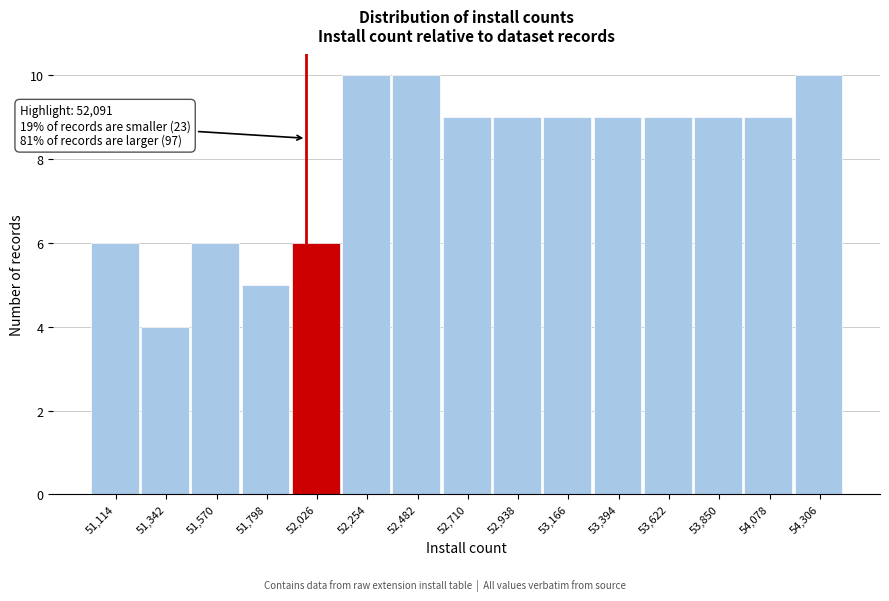

Reading left to right, transcribe all the data shown in this chart.

51,114=6	51,342=4	51,570=6	51,798=5	52,026=6	52,254=10	52,482=10	52,710=9	52,938=9	53,166=9	53,394=9	53,622=9	53,850=9	54,078=9	54,306=10